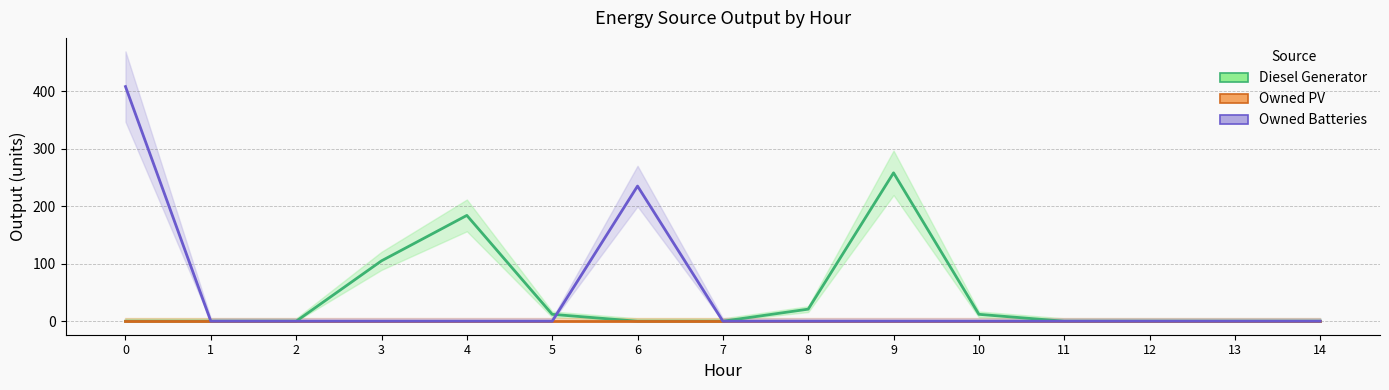

What is the average value of the Diesel Generator series?

39